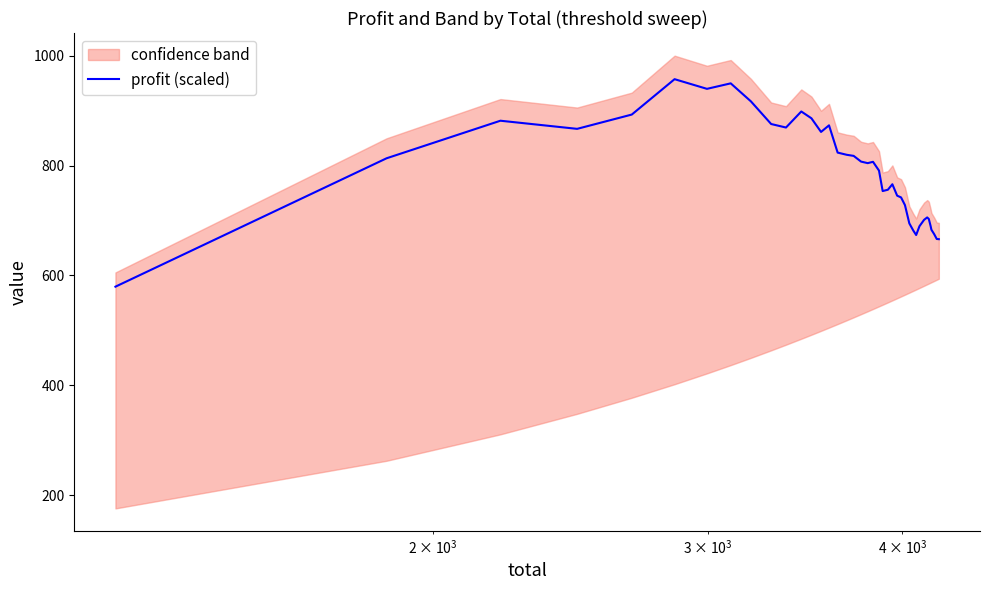

The value at 30 is 1115.3. True or false?

False